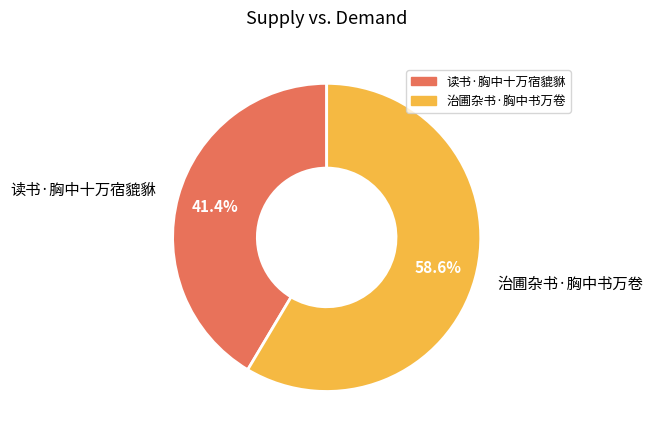

What percentage is the 读书·胸中十万宿貔貅 slice, to the nearest percent?

41%